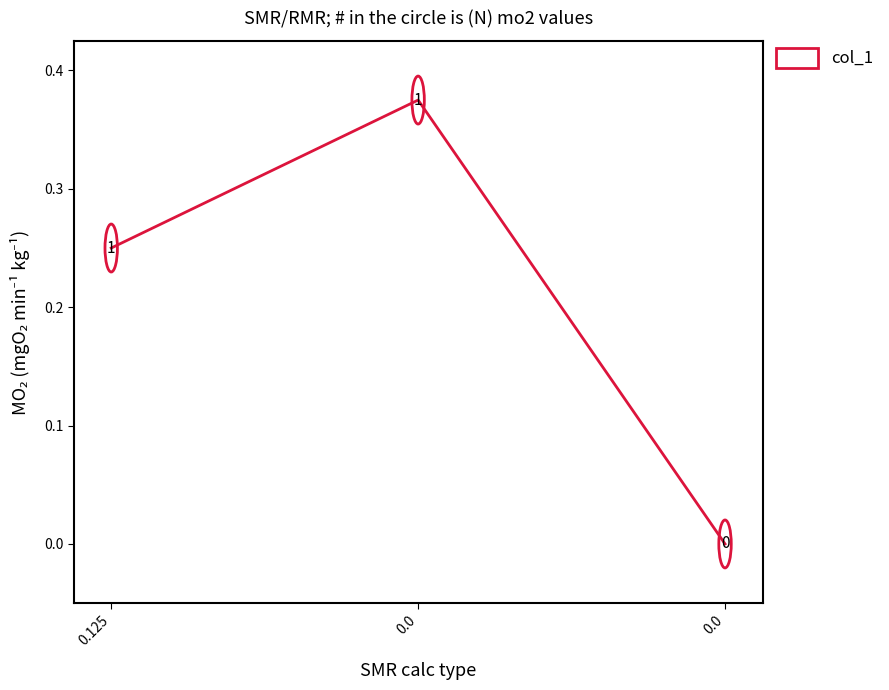

Count the number of data series in this chart.

1